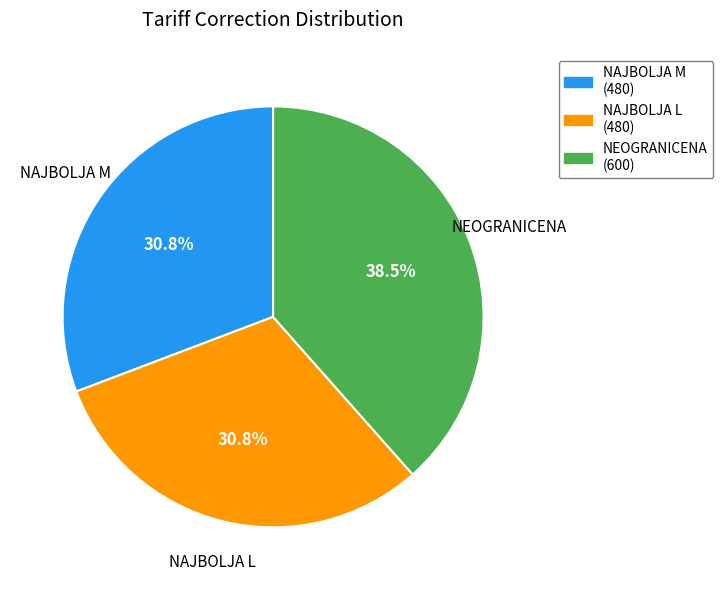

To the nearest percent, what percentage of the pie is NAJBOLJA M?

31%